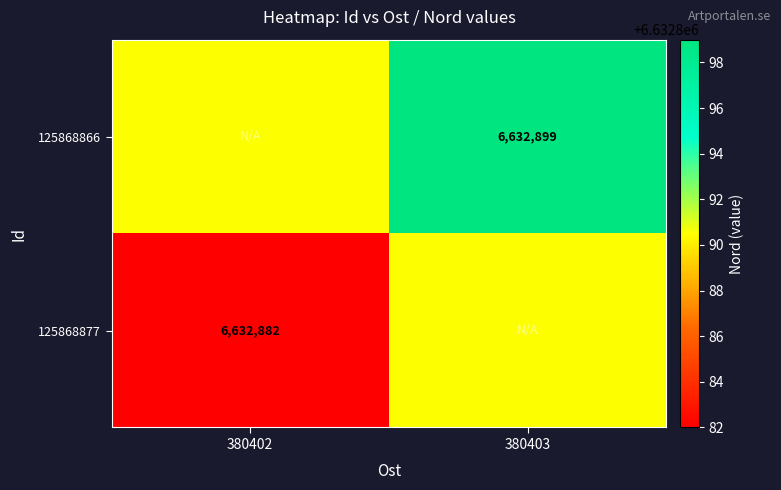

Is the value of 125868877 at 380402 greater than the value of 125868866 at 380403?

No